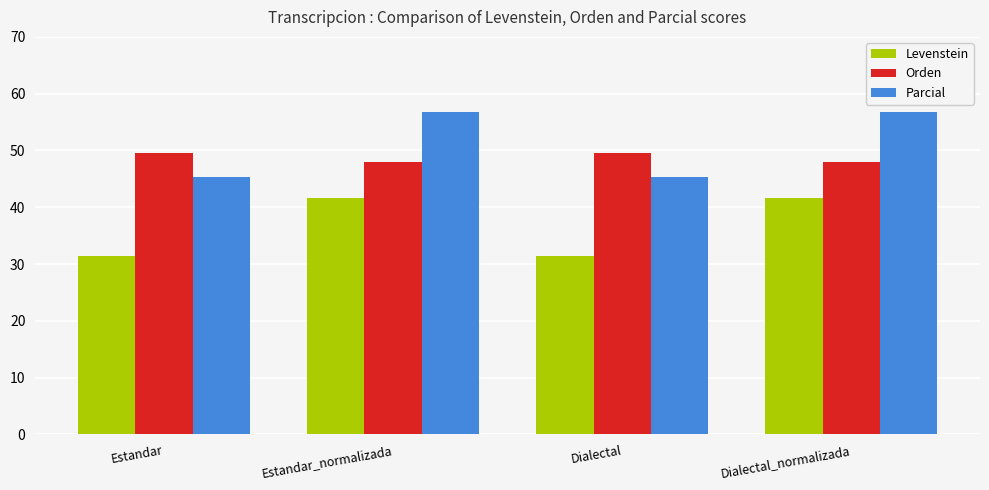

Read the Parcial value at Dialectal_normalizada.

56.8